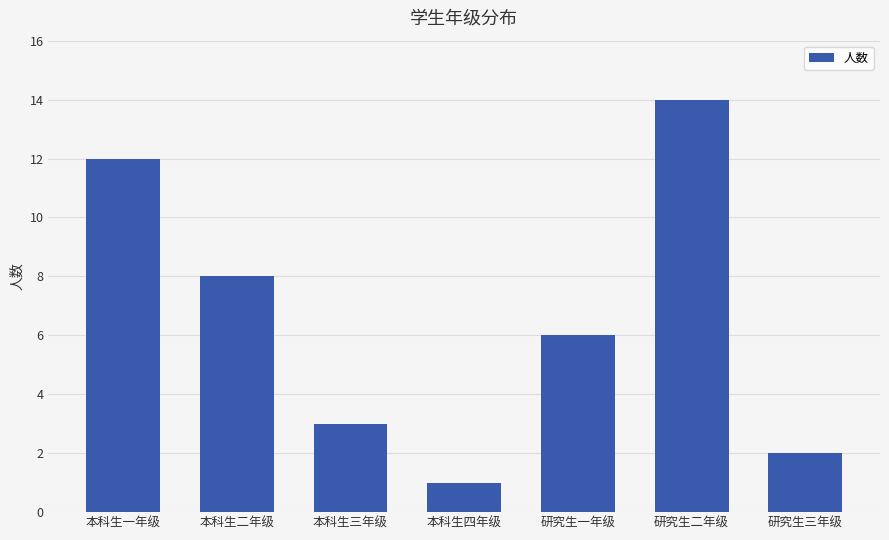

What is the difference between the maximum and minimum values?

13